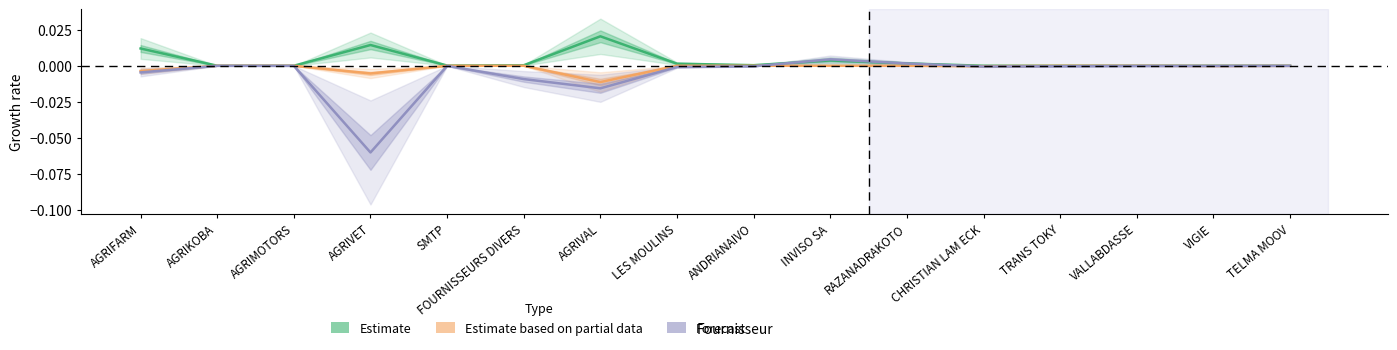

What is the label of the 16th point from the left?

TELMA MOOV